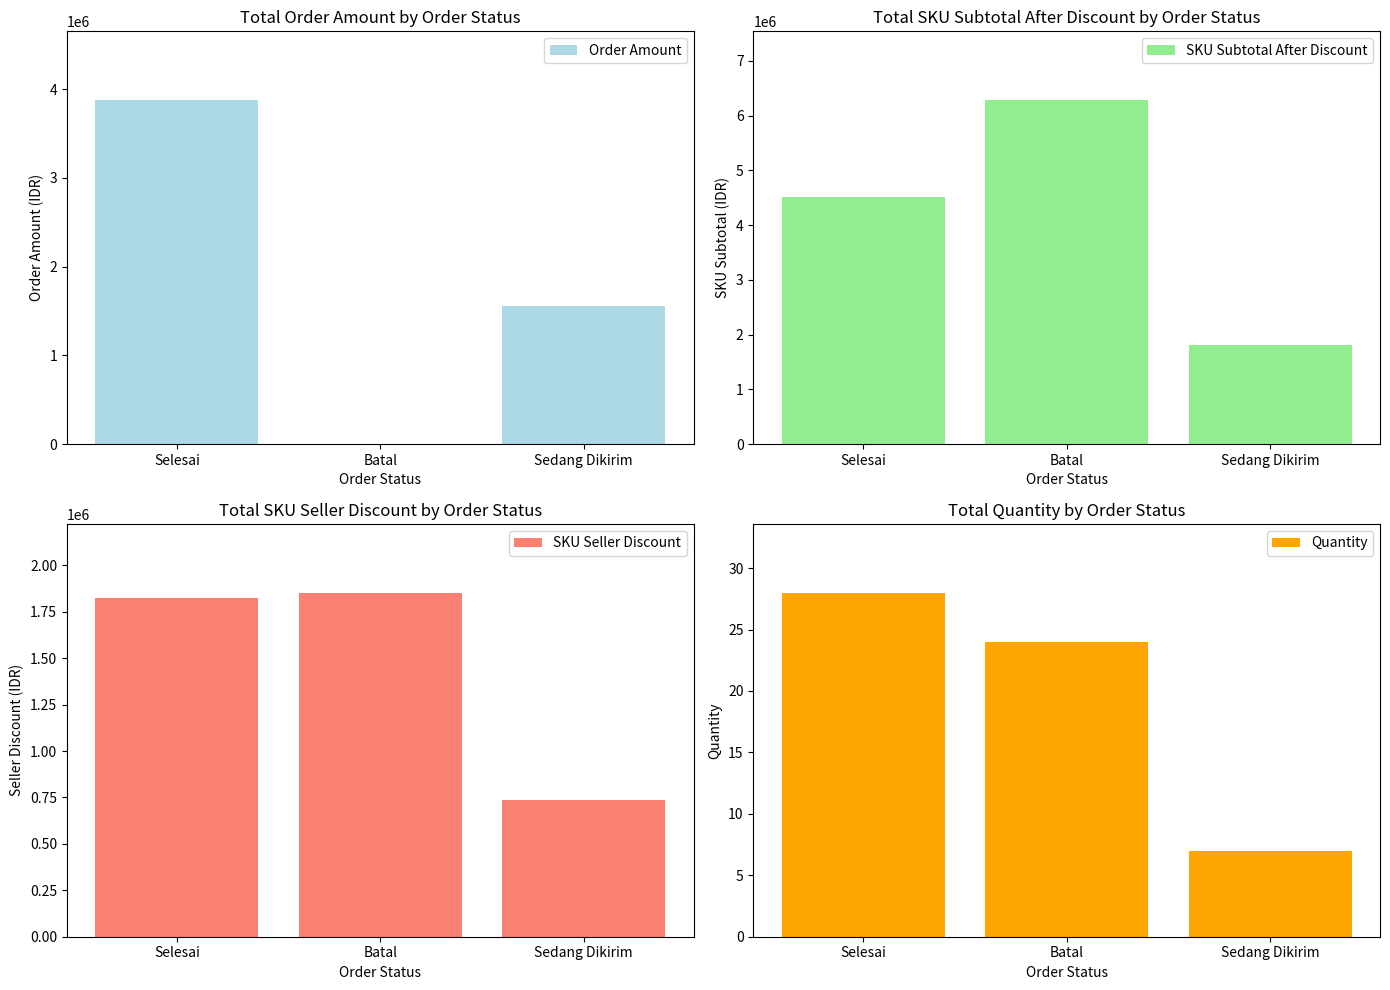

What is the difference between the highest and lowest values at Batal?

6282982